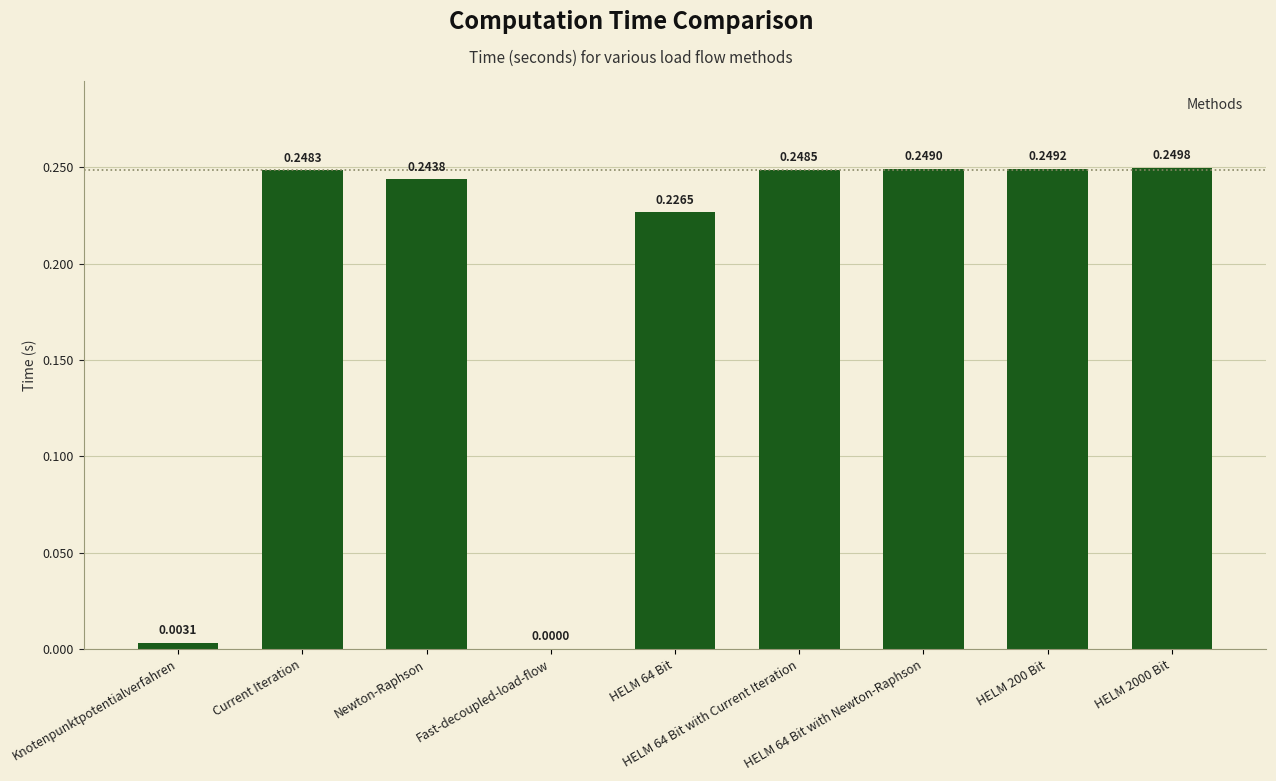

What is the sum of all values?

1.7